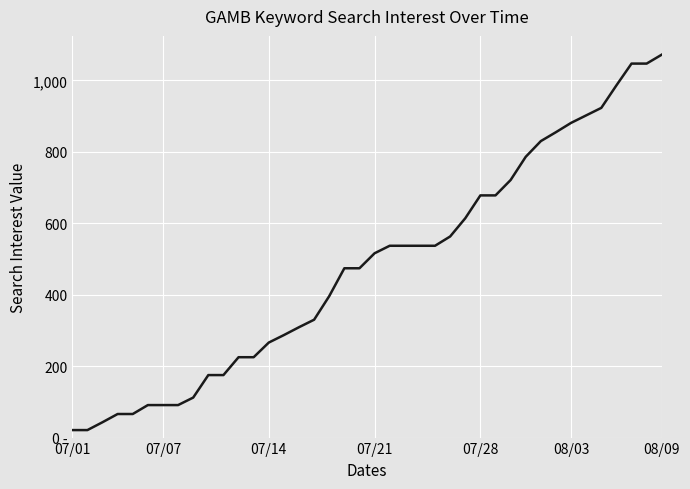

Does the chart display data point markers on the line(s)?

No